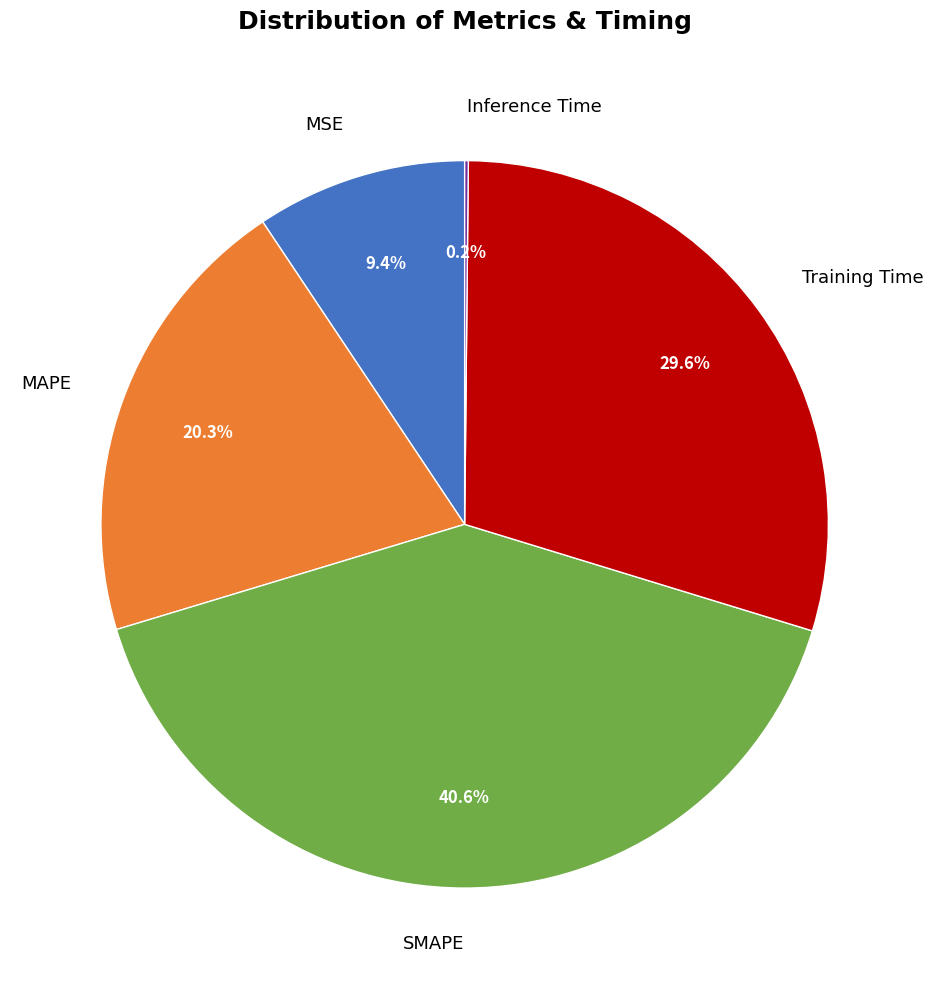

Is it true that SMAPE is 31% of the pie?

False